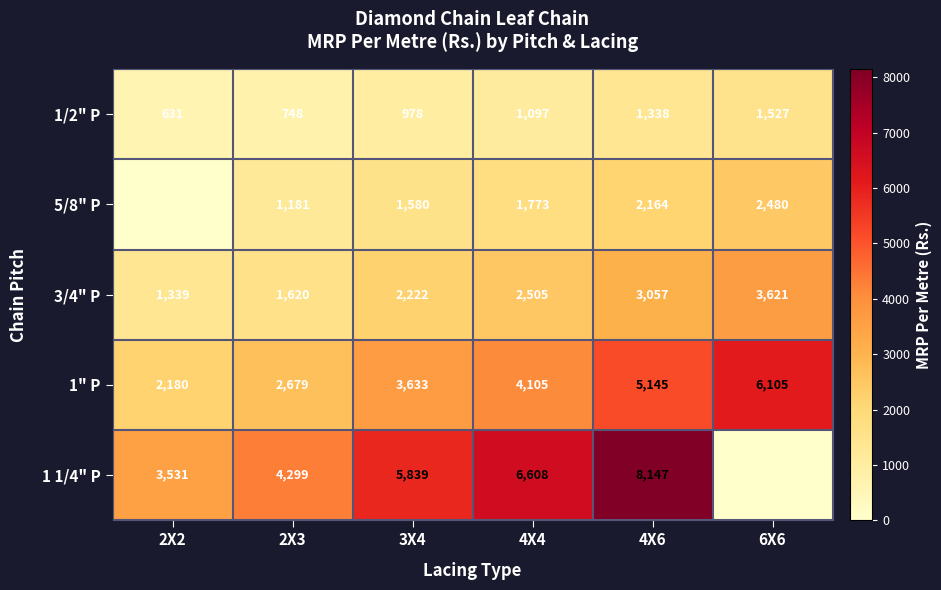

Rank the categories by 1/2" P value from highest to lowest.

6X6, 4X6, 4X4, 3X4, 2X3, 2X2